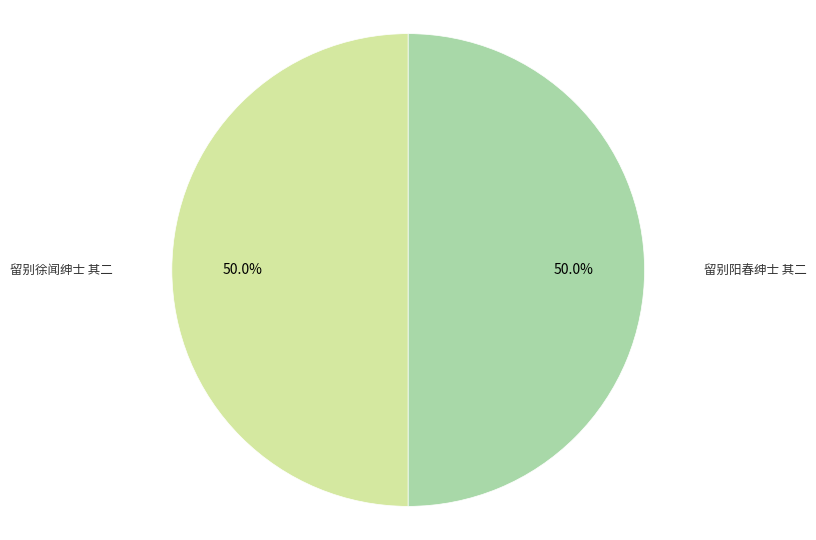

Combined, what portion of the pie is 留别阳春绅士 其二 and 留别徐闻绅士 其二?

100.0%